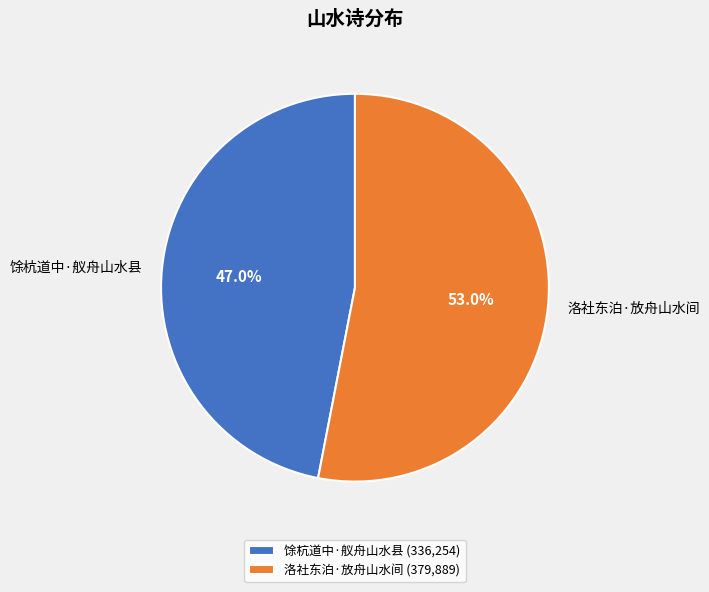

What is the total percentage of 洛社东泊·放舟山水间 and 馀杭道中·舣舟山水县?

100.0%